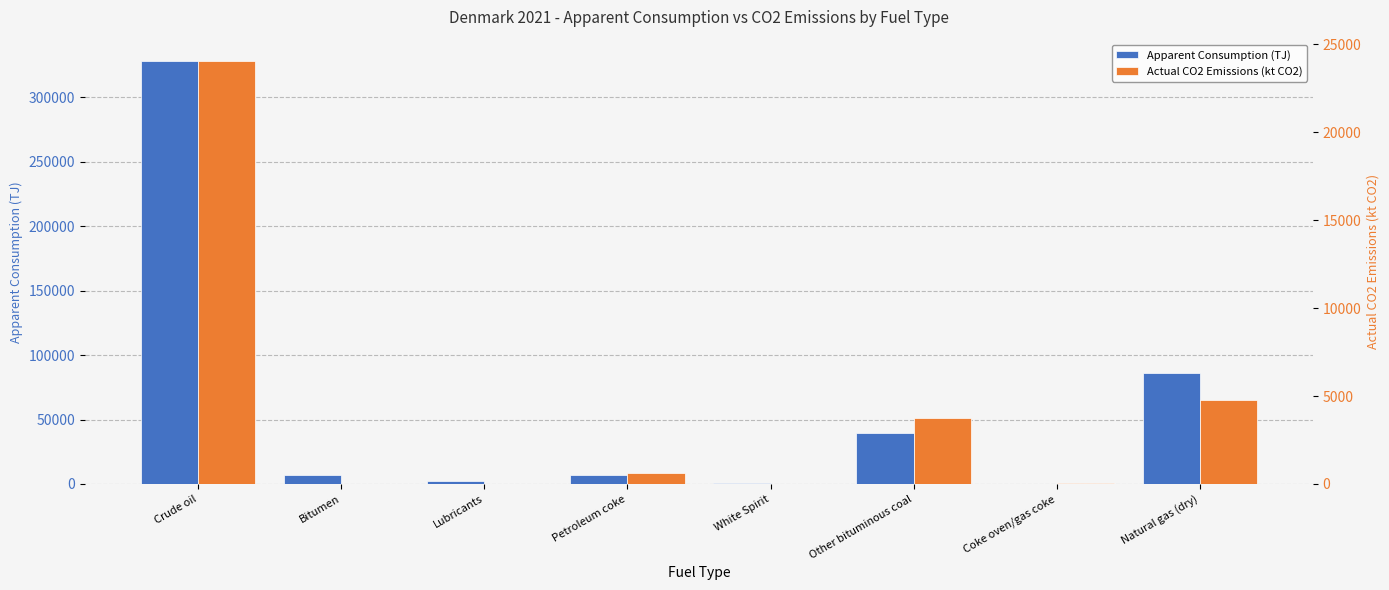

What is the highest value of the Apparent Consumption (TJ) series?

328329.6